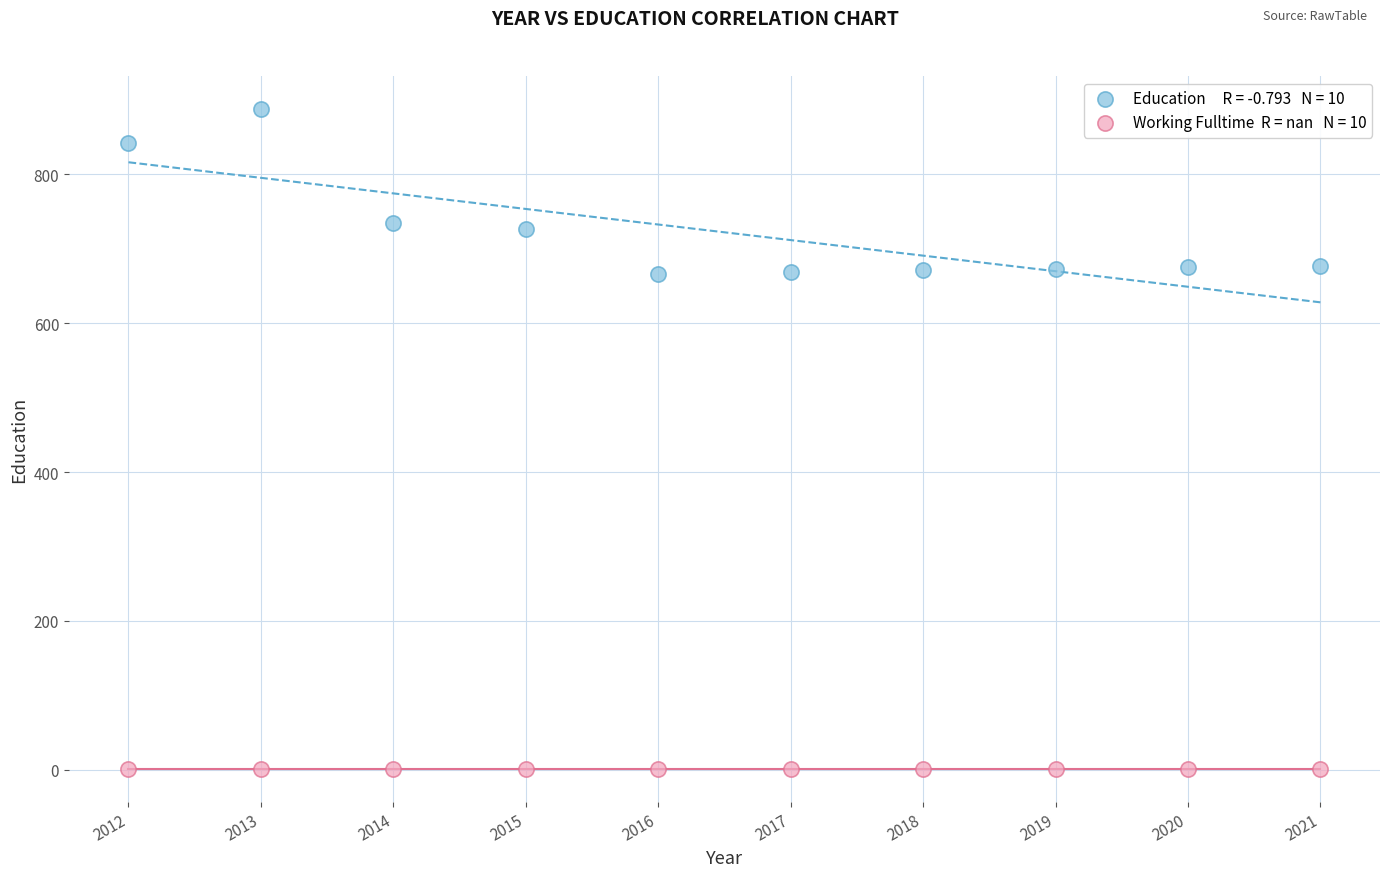

Count the number of points in this scatter plot.

20